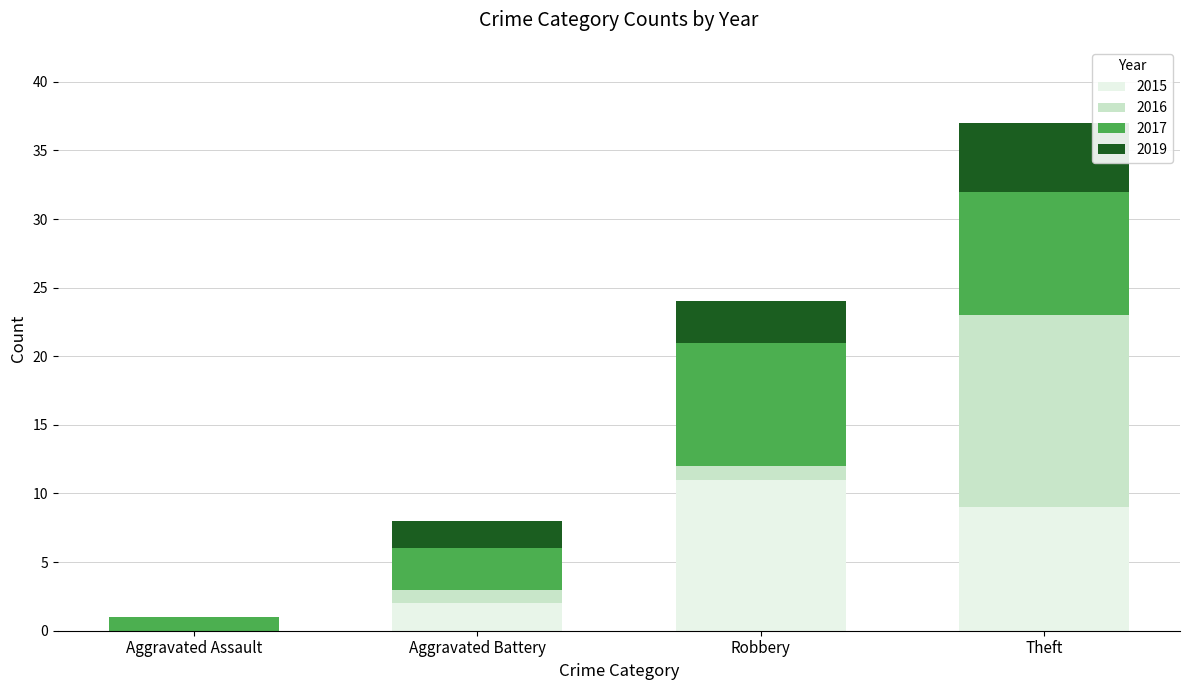

What is the total value across all series at Theft?

37